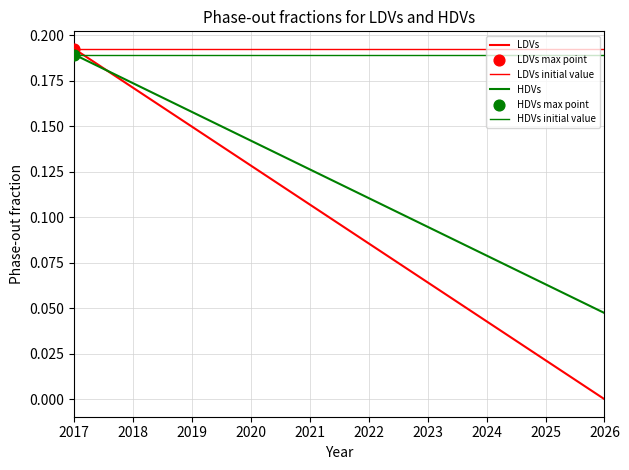

Which series reaches the minimum Y coordinate?

LDVs